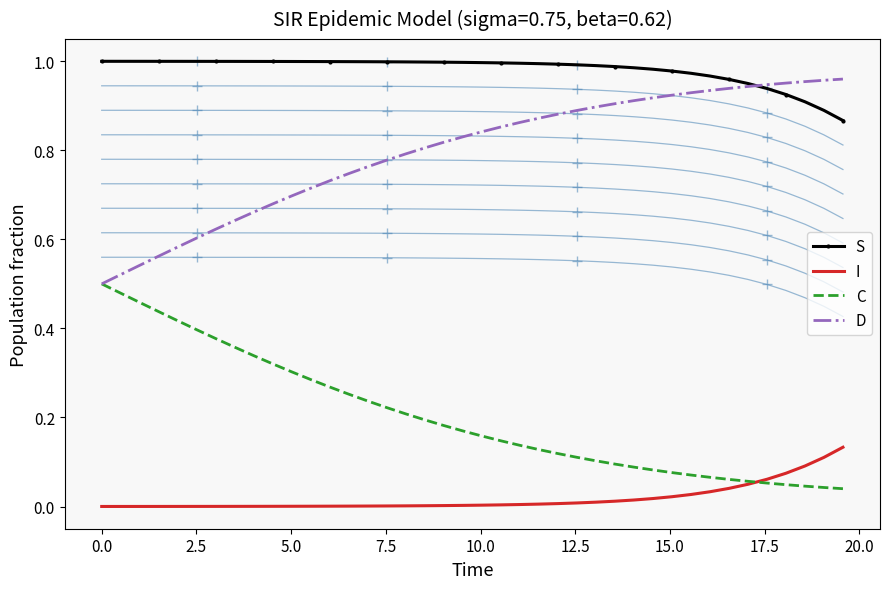

What are all the series names shown in the legend?

S, I, C, D